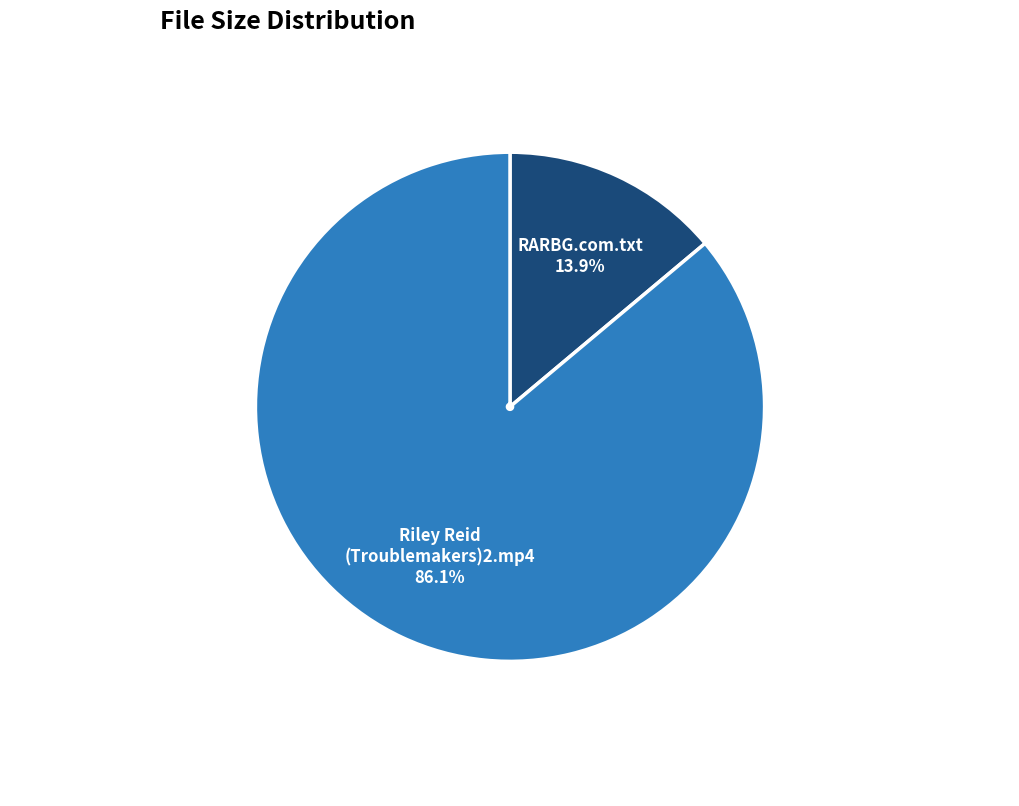

Does any single category account for the majority?

Yes